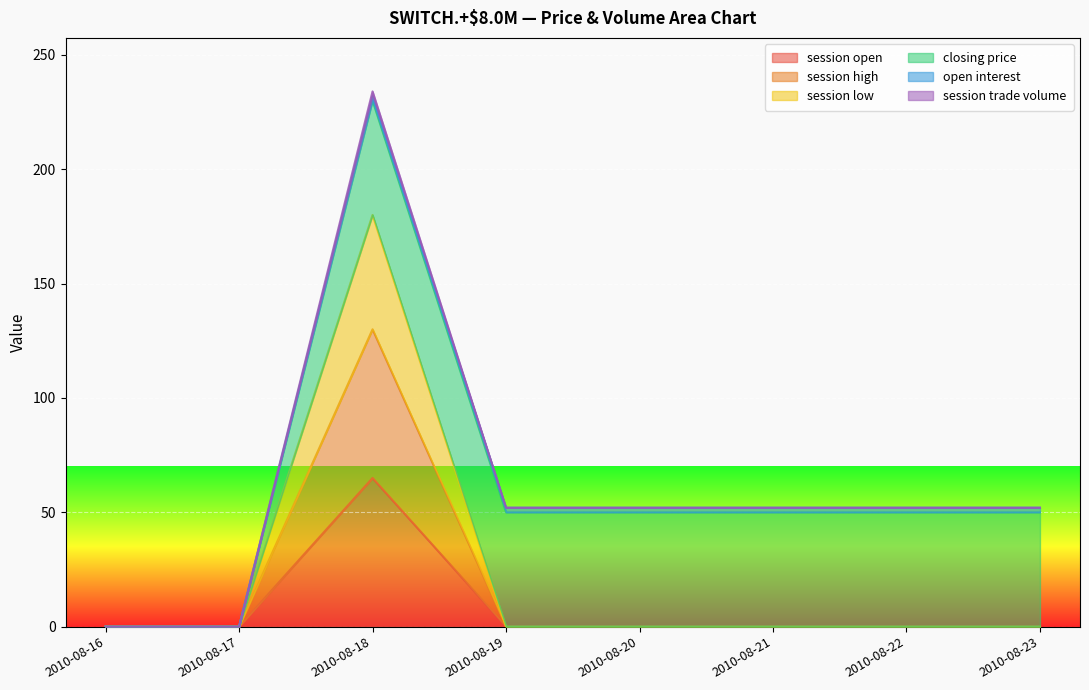

Does the chart display data point markers on the line(s)?

No